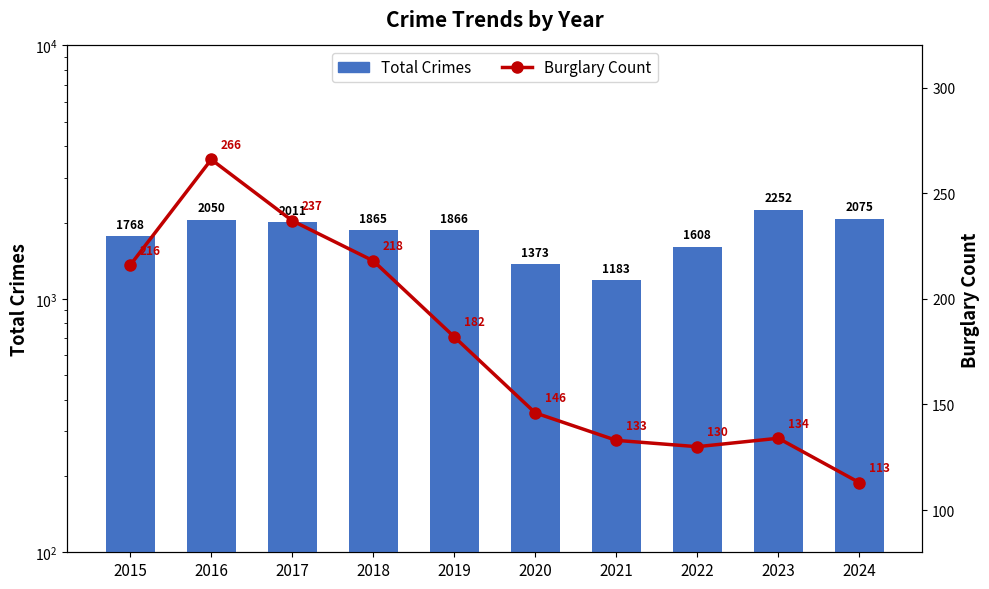

What is the total value across all series at 2020?

1519